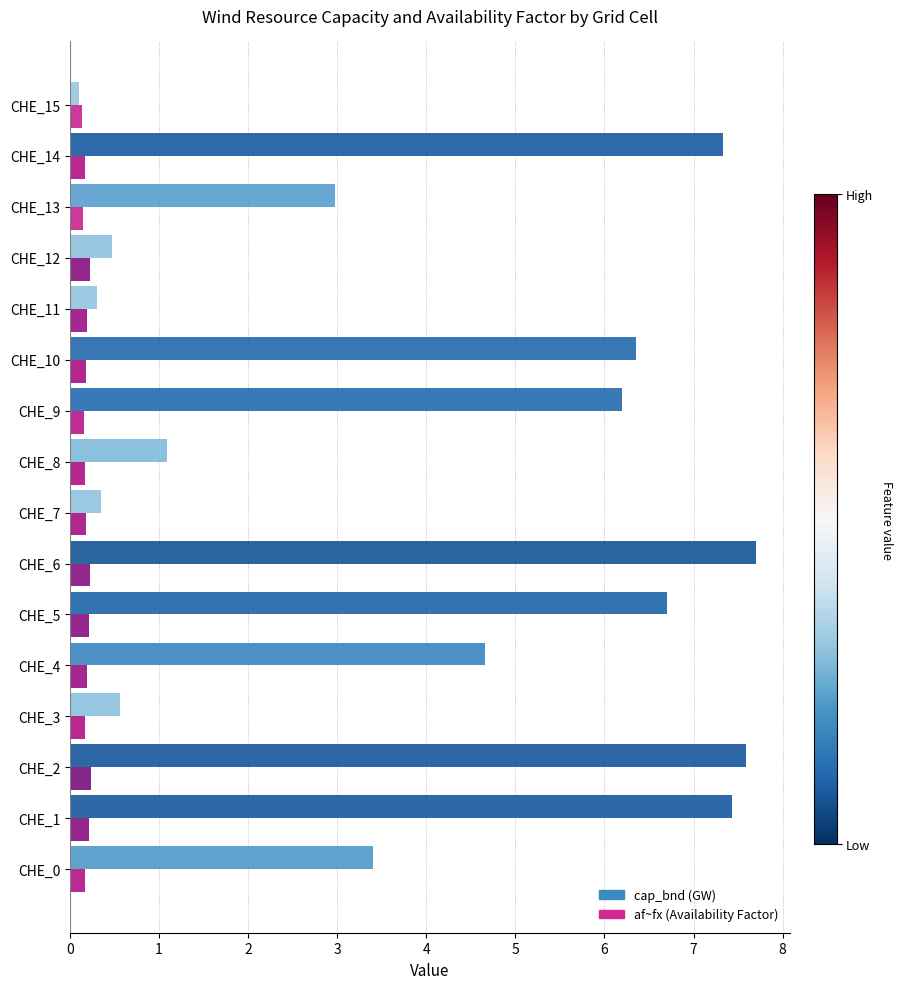

What are all the series names shown in the legend?

cap_bnd (GW), af~fx (Availability Factor)